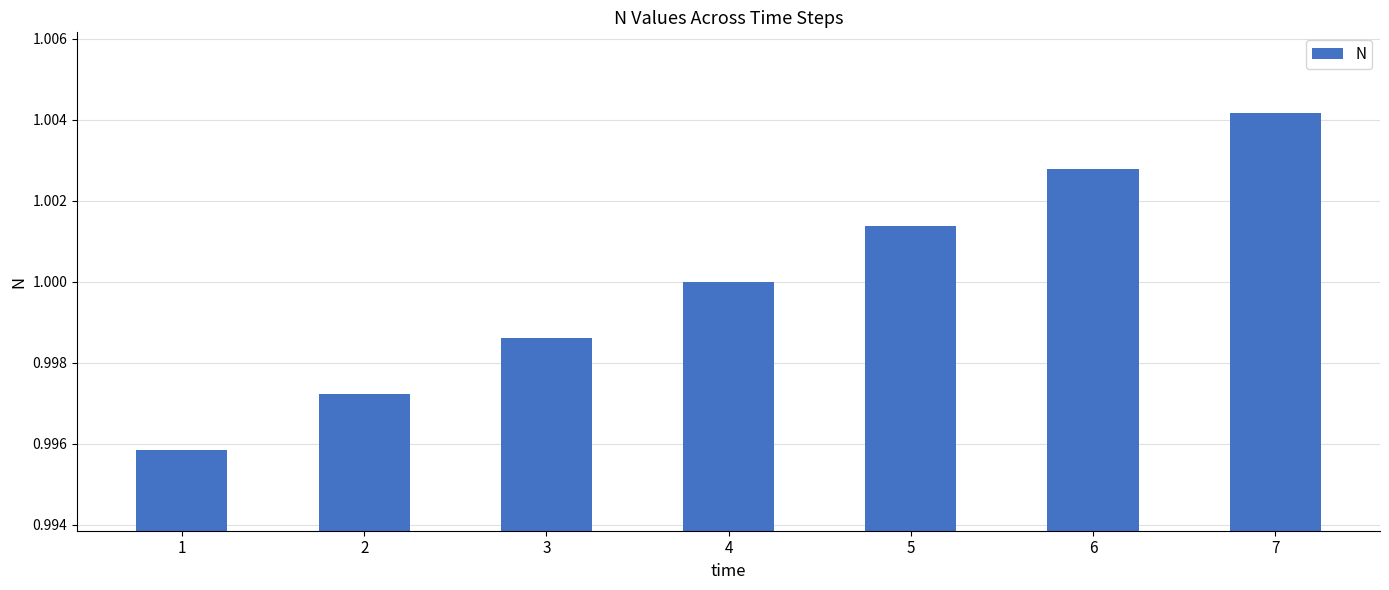

The value at 7 is 0.4. True or false?

False